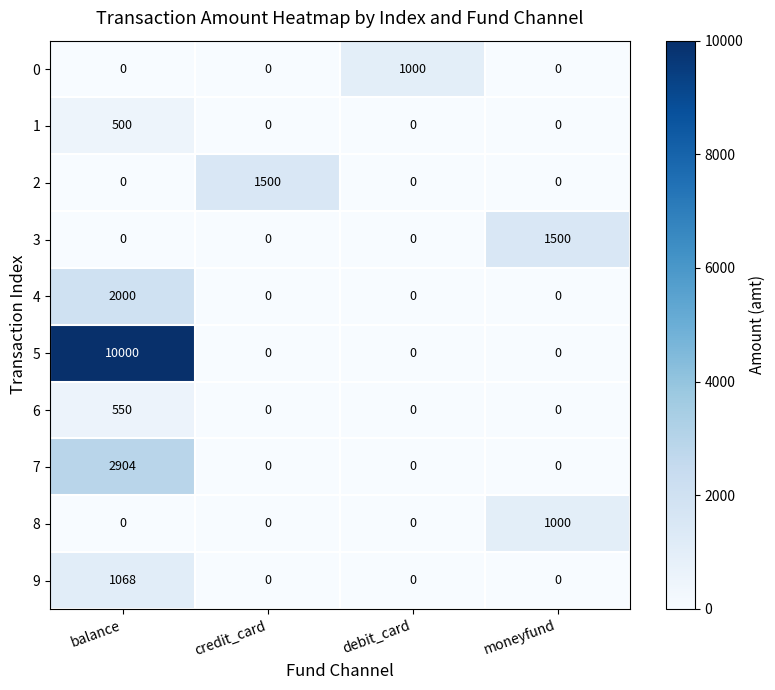

What is the maximum value shown in the chart?

10000